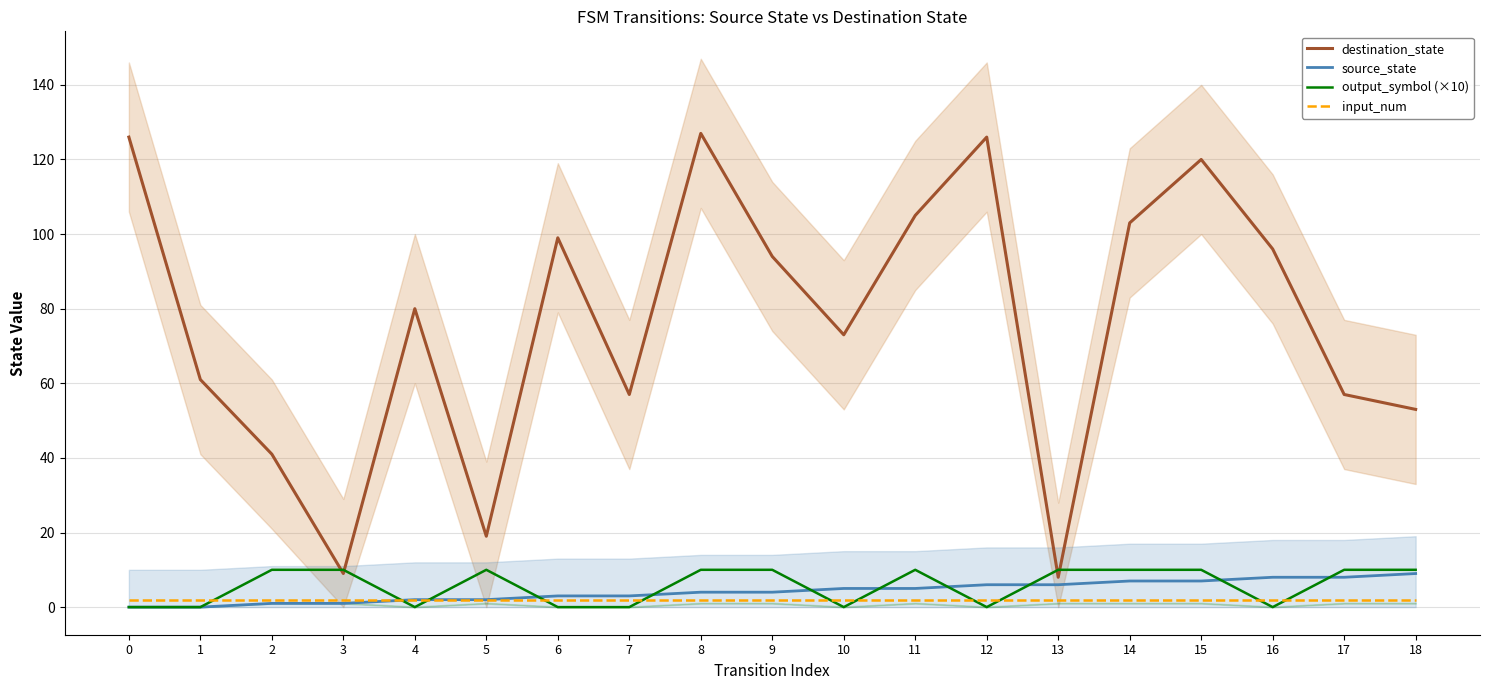

At which category is the sum across all series the highest?

8